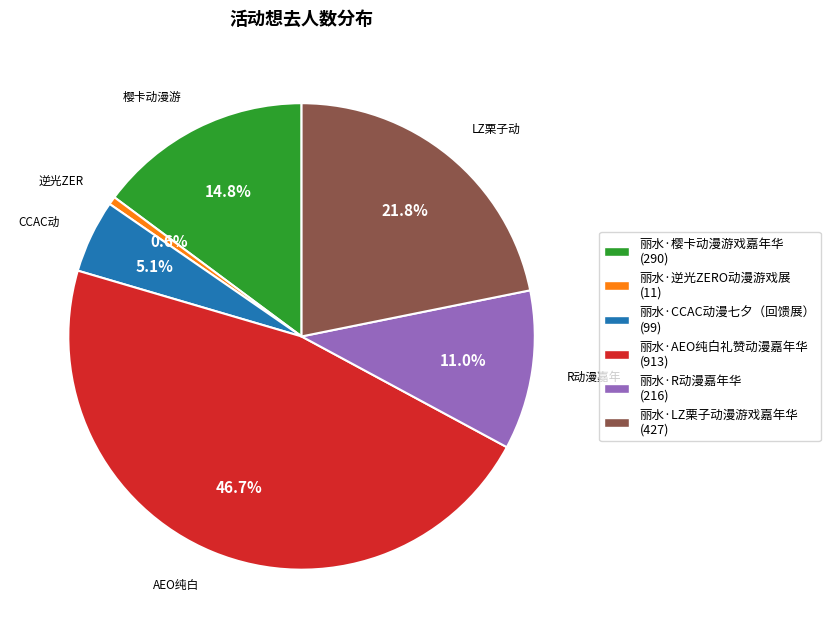

How many slices are in this pie chart?

6